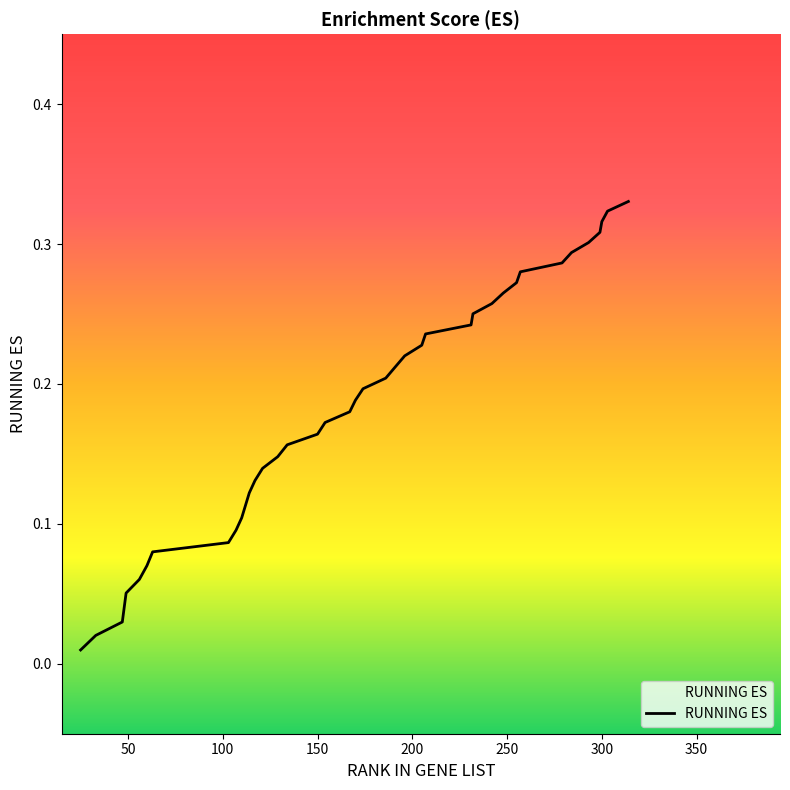

Is this an area chart (filled region under the line)?

Yes